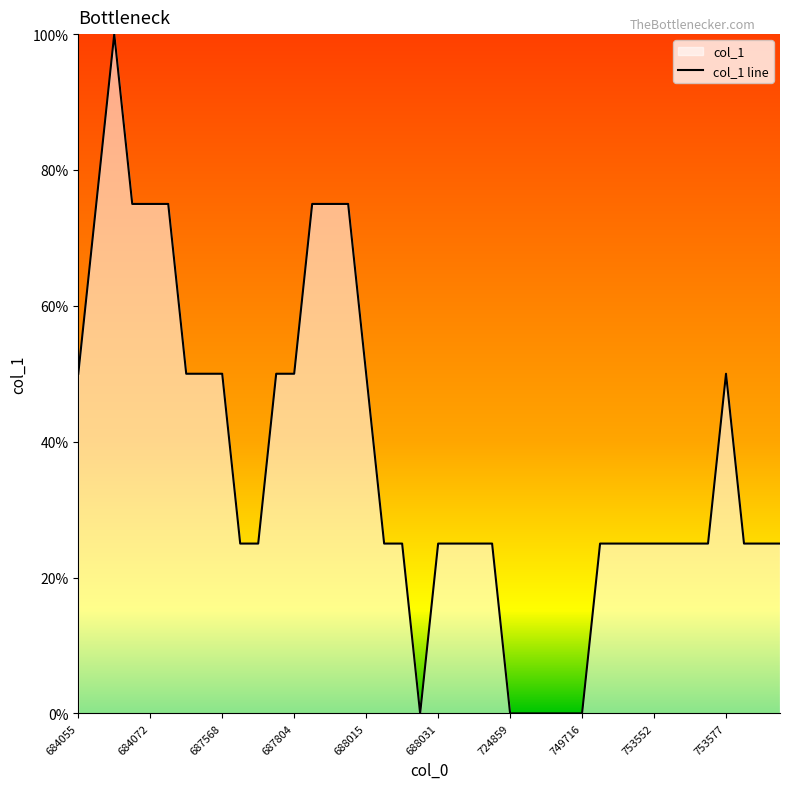

How many interior local peaks (higher than both neighbors) does the data have?

2